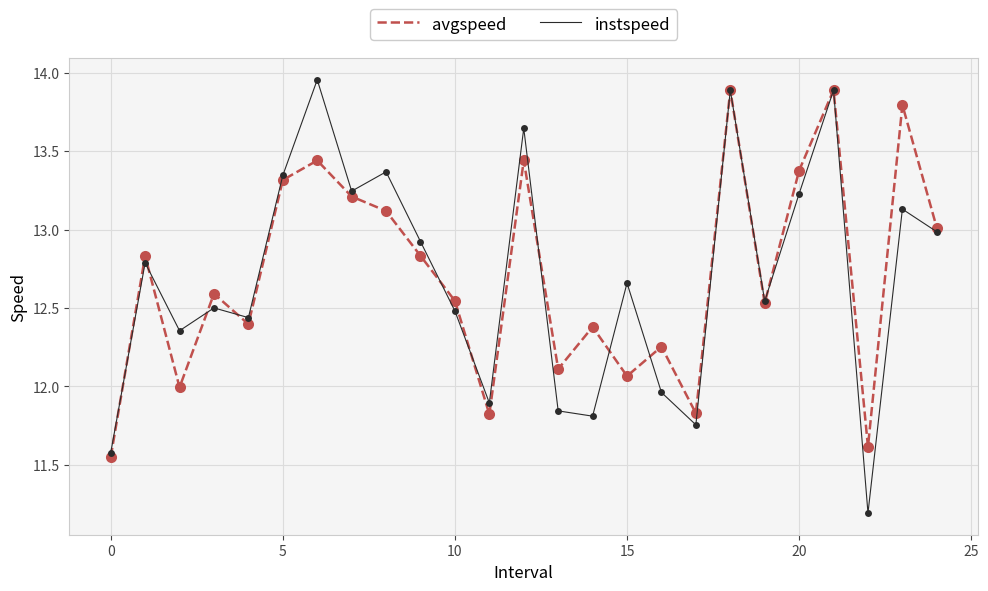

Which series has the widest spread of values?

instspeed